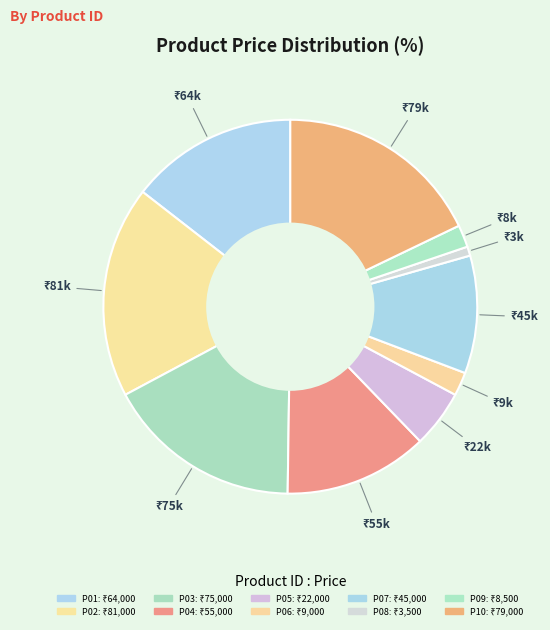

Does P03 represent more than half of the total?

No